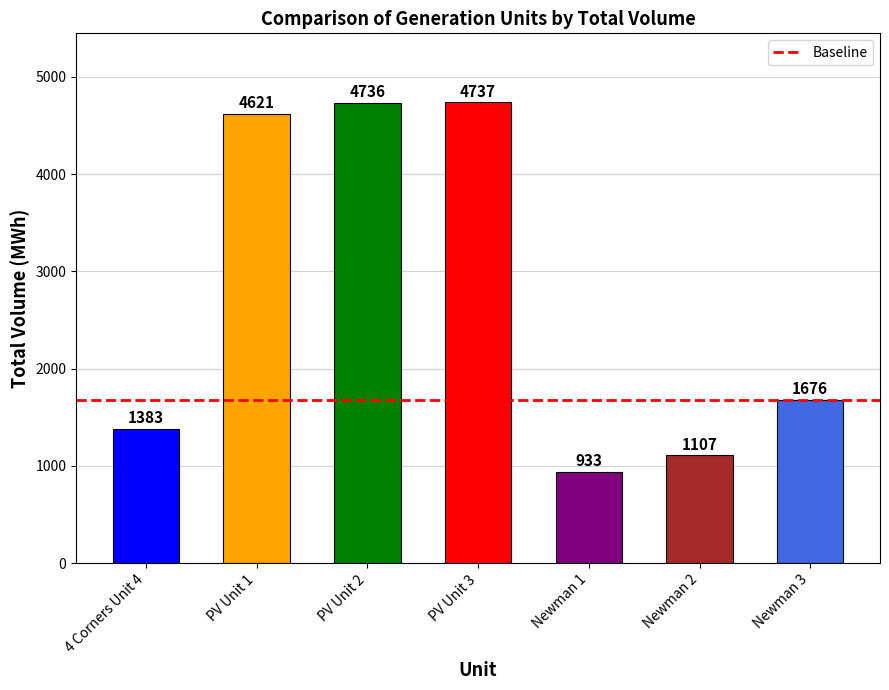

List the labels in order of value, smallest first.

Newman 1, Newman 2, 4 Corners Unit 4, Newman 3, PV Unit 1, PV Unit 2, PV Unit 3